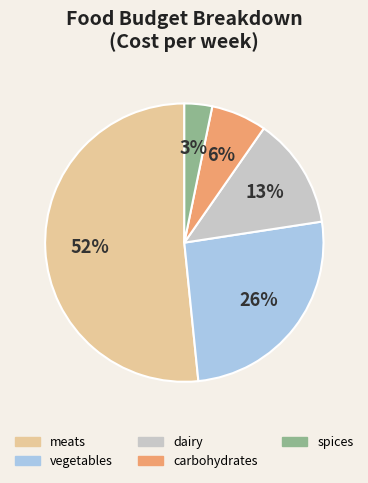

Do carbohydrates and vegetables together represent more than half of the pie?

No